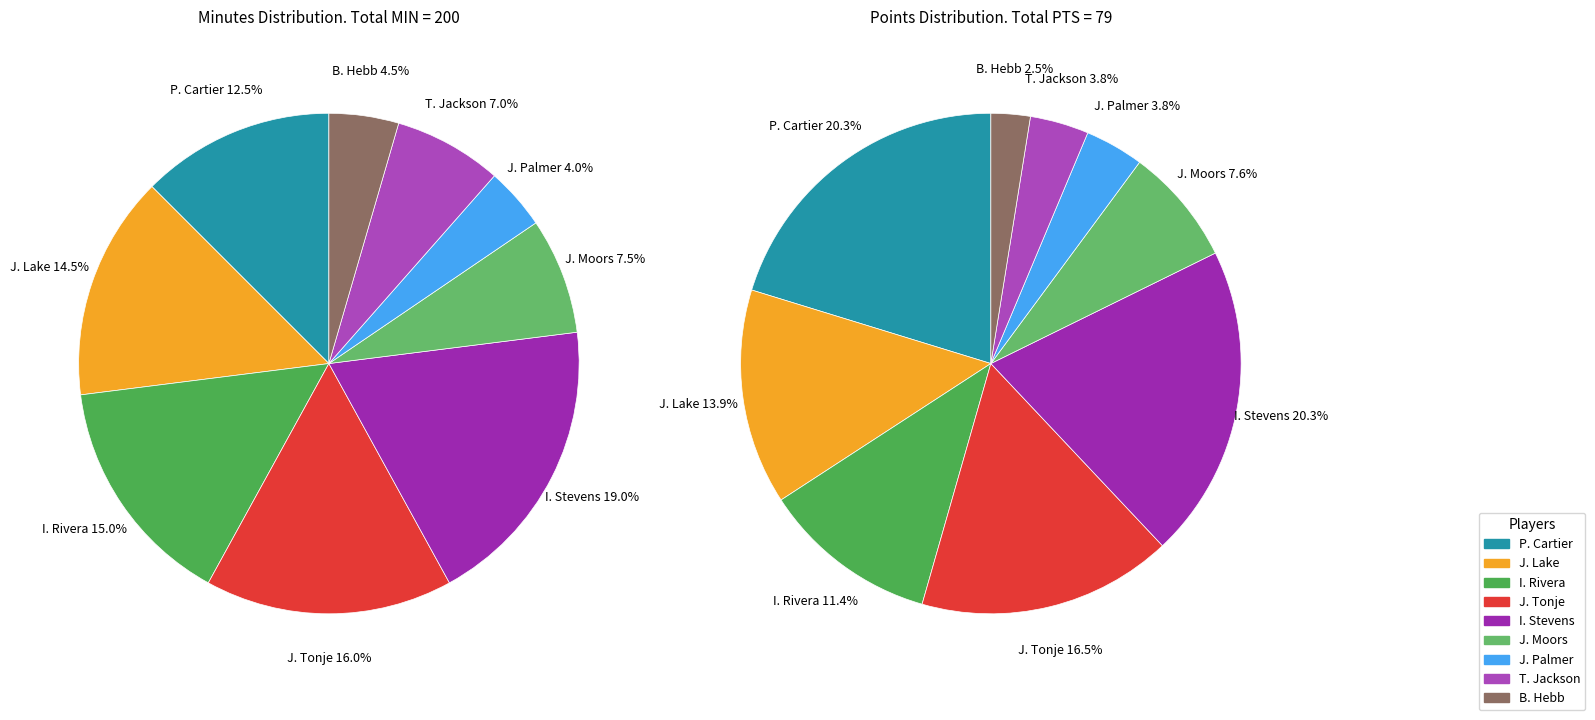

To the nearest percent, what is the difference between the largest and smallest slice percentages?

15%